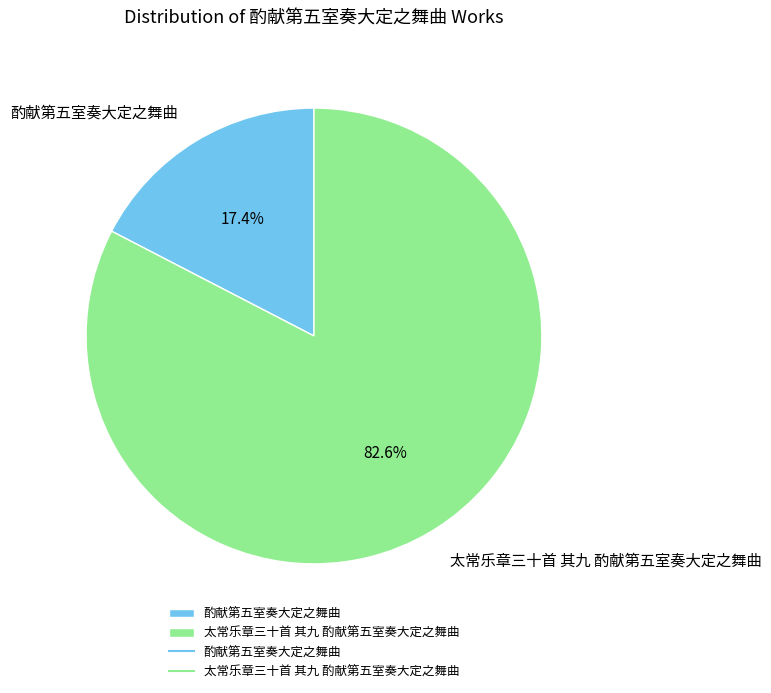

Which slice is the smallest?

酌献第五室奏大定之舞曲